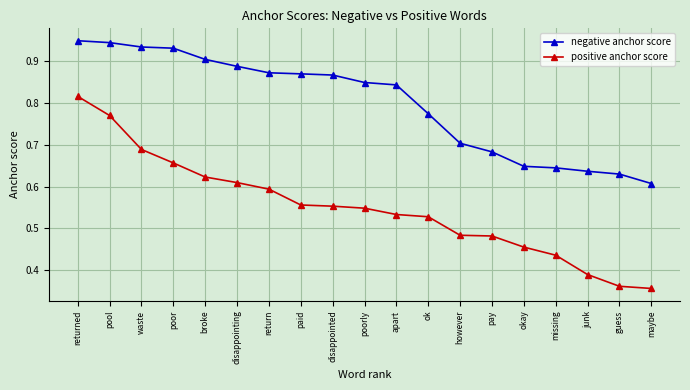

What is the label of the 10th point from the right?

poorly